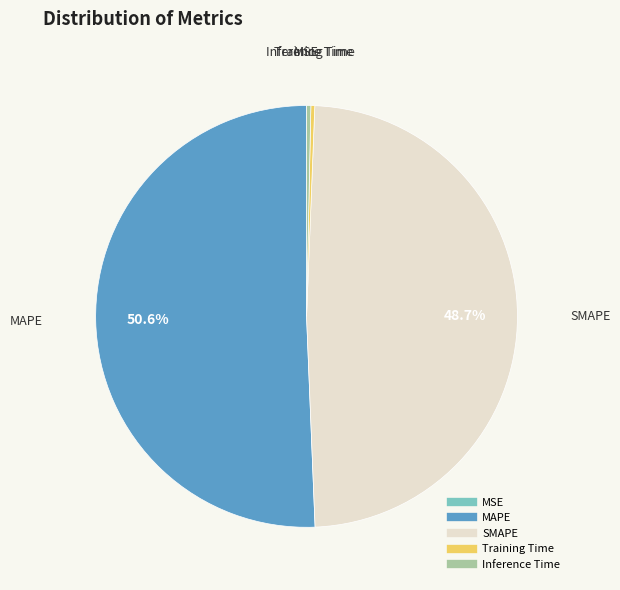

Is there a majority slice in this chart?

Yes